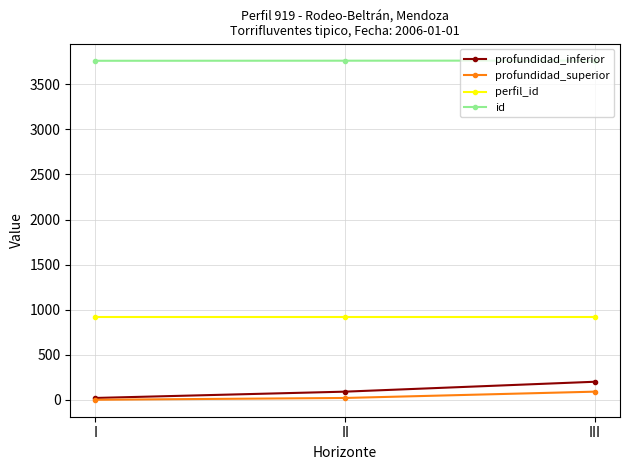

What is the difference between the maximum and minimum values in the id series?

2